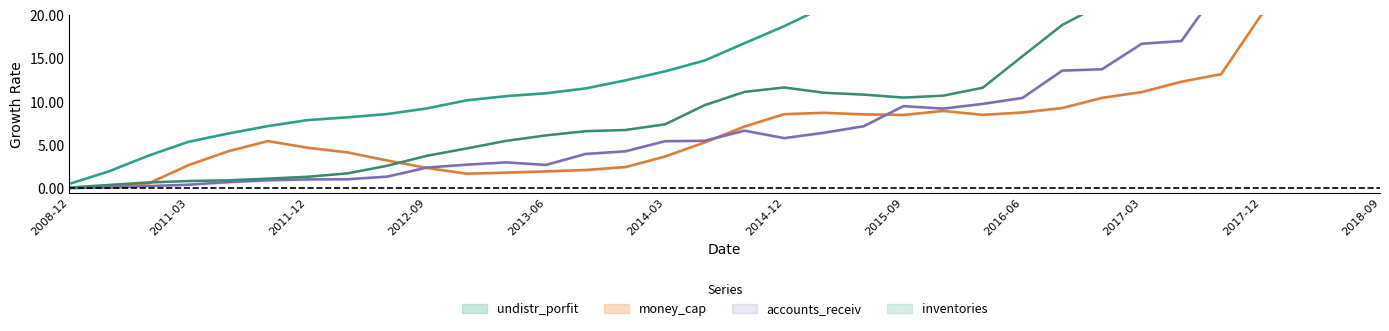

Is it true that inventories equals 11.1 at 20140930?

True